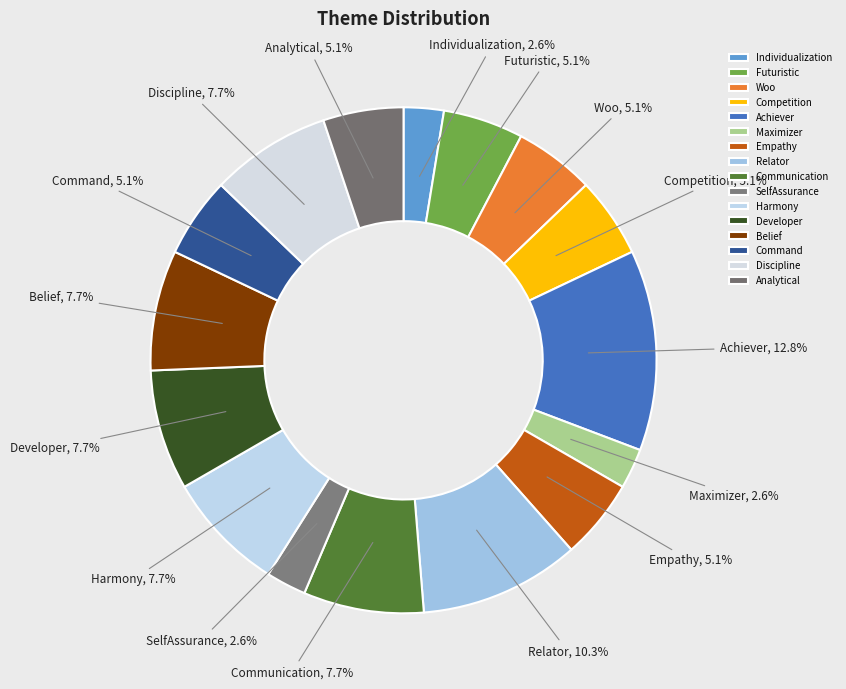

Is SelfAssurance the majority of the pie?

No